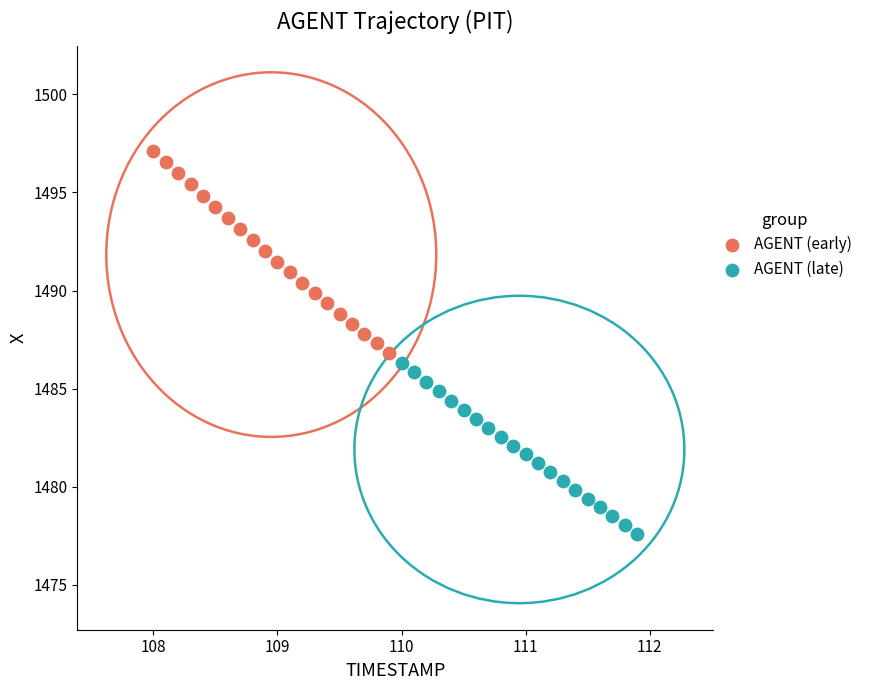

Which series contains the lowest Y value?

AGENT (late)